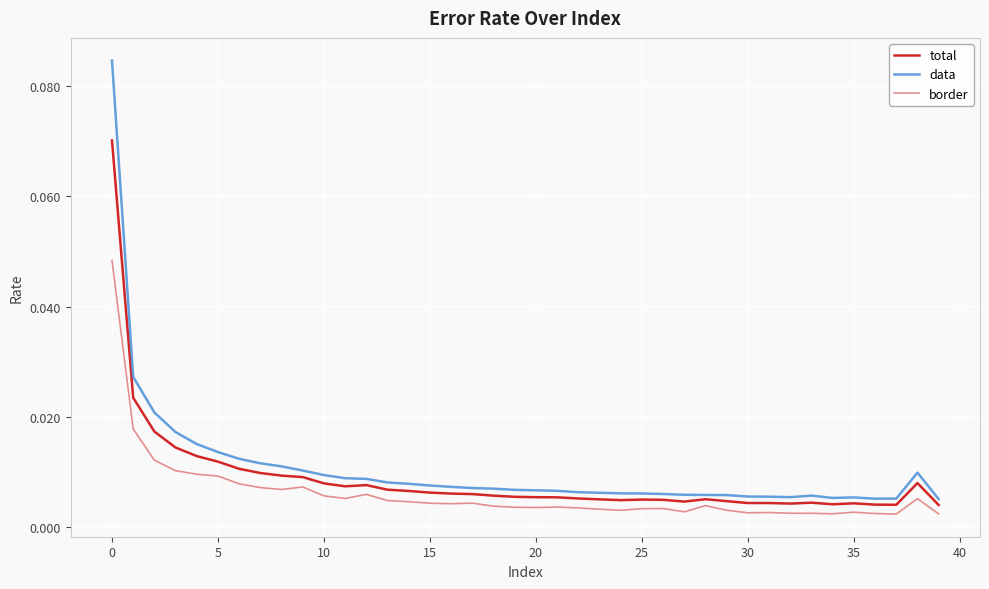

List the series in order of their peak value, highest first.

data, total, border